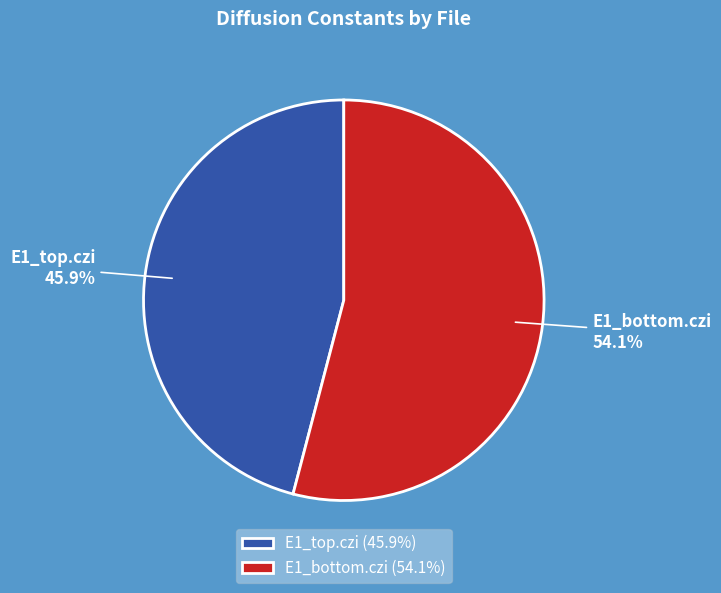

To the nearest percent, what percentage of the pie is E1_bottom.czi?

54%